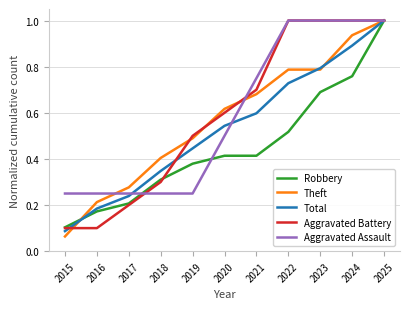

What is the maximum value shown in the chart?

1.0